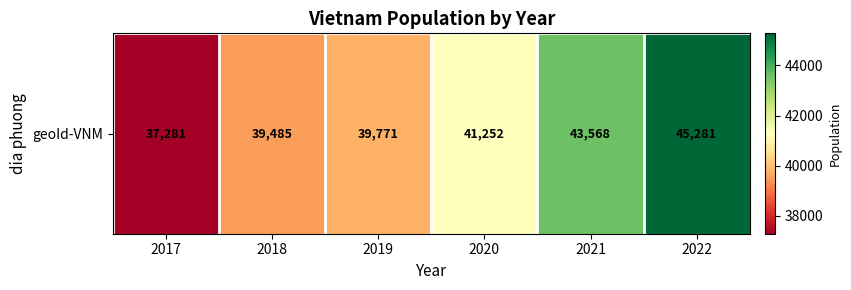

How many values are below 41252?

3